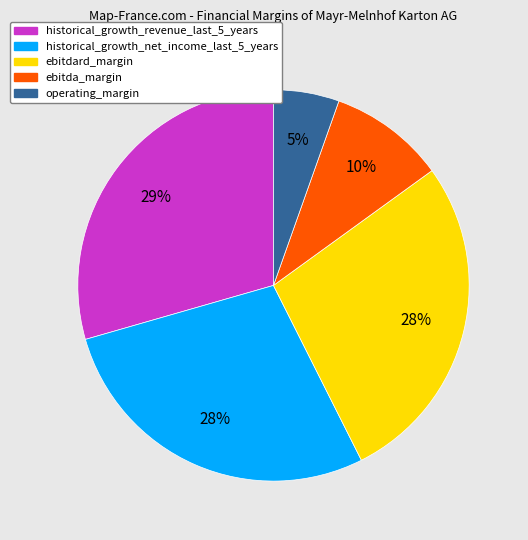

Is it true that ebitda_margin is 1% of the pie?

False